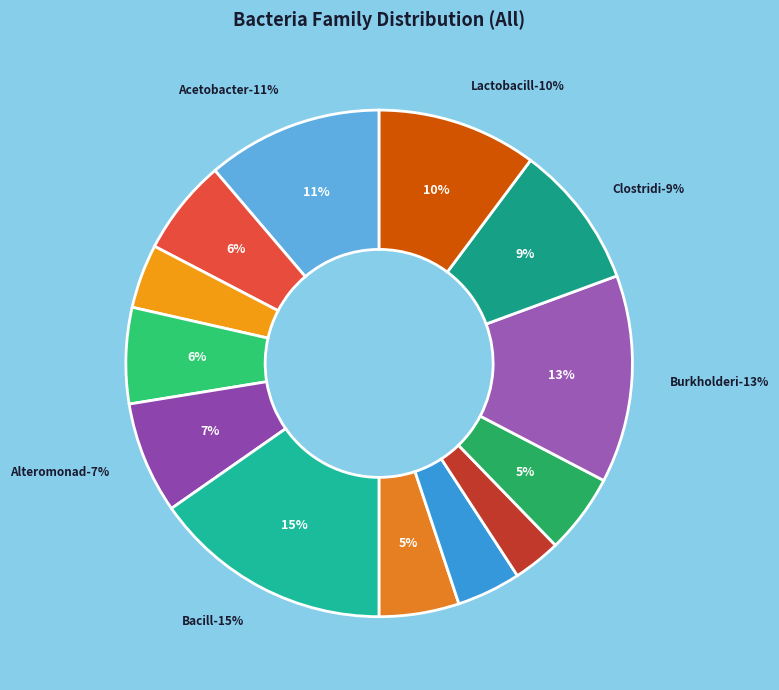

Rank the categories by value from highest to lowest.

Bacillaceae, Burkholderiaceae, Acetobacteraceae, Lactobacillaceae, Clostridiaceae, Alteromonadaceae, Acidobacteriaceae, Alcaligenaceae, Beijerinckiaceae, Brucellaceae, Aeromonadaceae, Bifidobacteriaceae, Blastochloridaceae